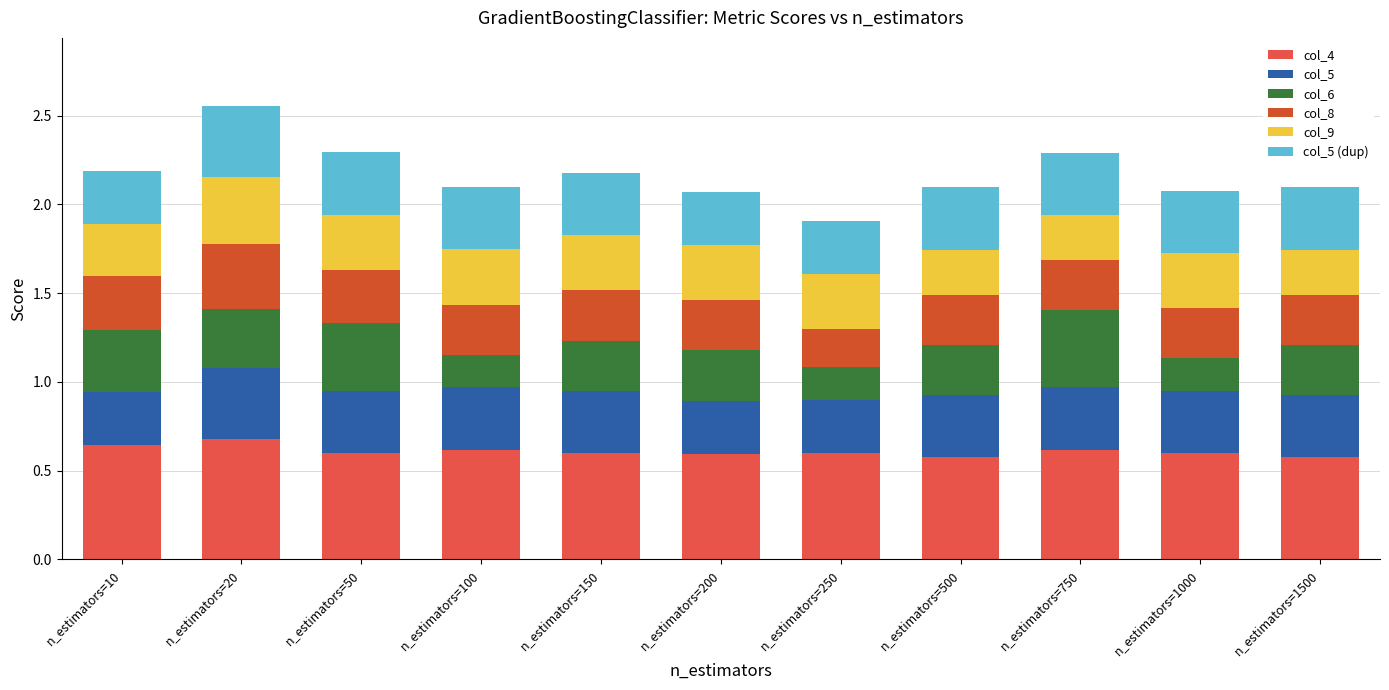

Count the col_5 (dup) values in the range 0 to 1.

11